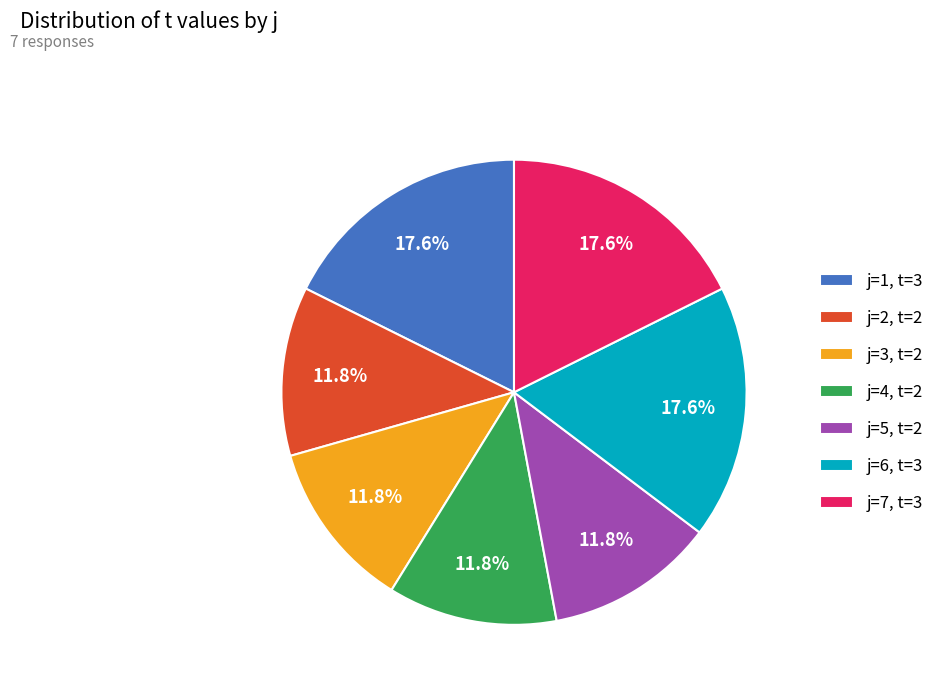

What is the ratio of the value at j=5, t=2 to the value at j=3, t=2?

1.0